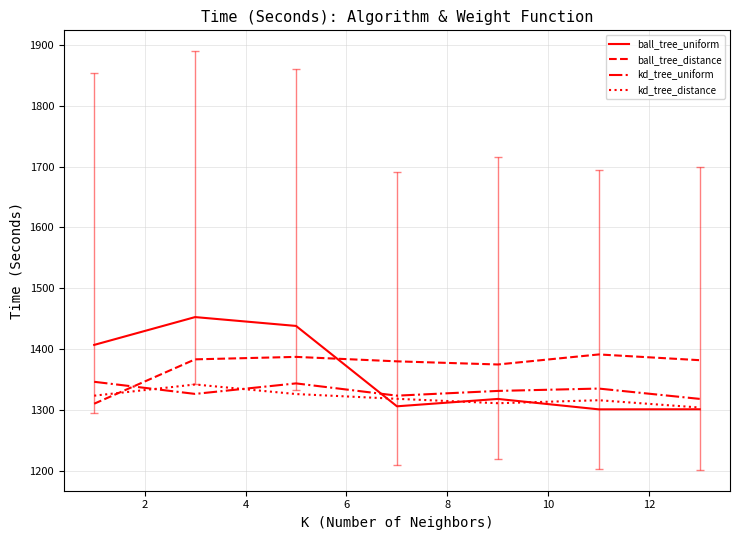

What is the smallest value displayed?

1301.0